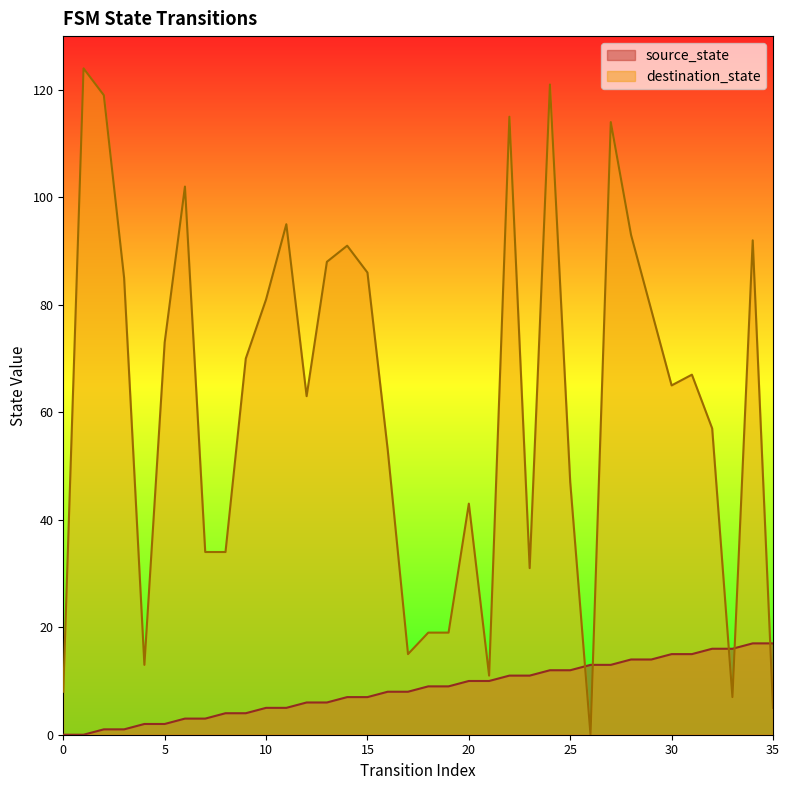

Which has a higher value, 14 or 23?

23